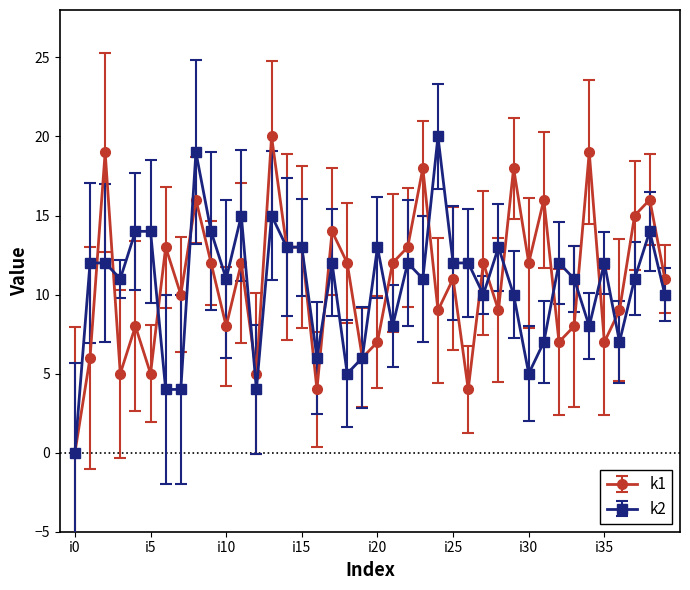

At how many categories does at least one series exceed 2?

39